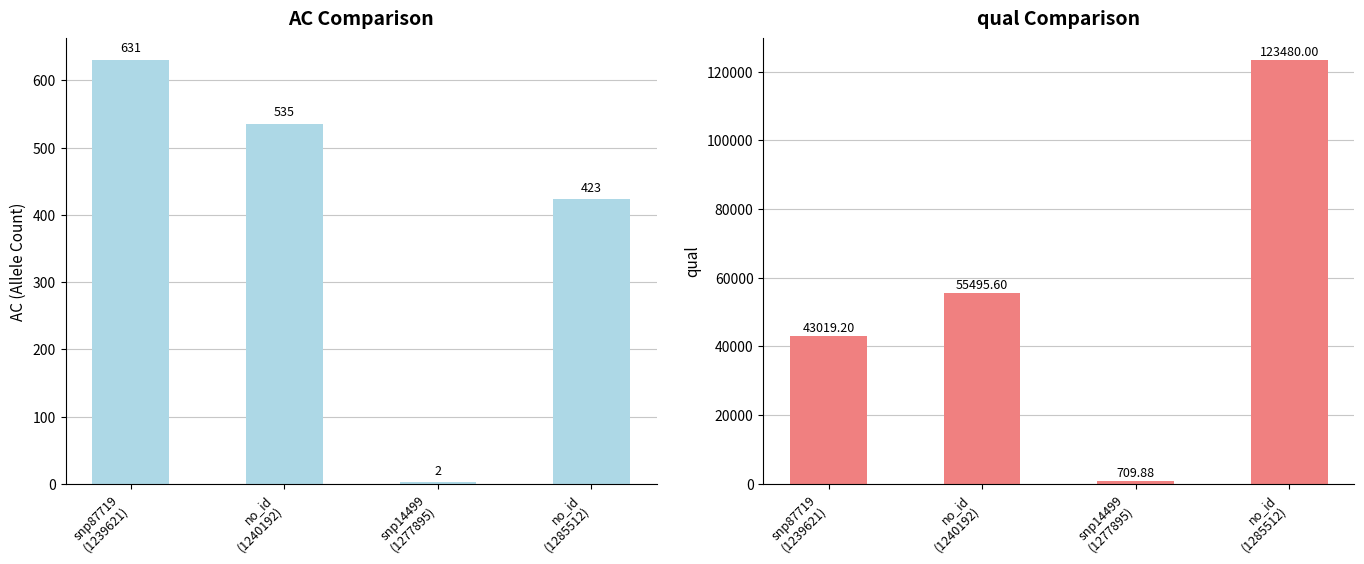

Reading left to right, extract all data points from this chart.

AC: snp87719
(1239621)=631.0	no_id
(1240192)=535.0	snp14499
(1277895)=2.0	no_id
(1285512)=423.0
qual: snp87719
(1239621)=43019.2	no_id
(1240192)=55495.6	snp14499
(1277895)=709.9	no_id
(1285512)=123480.0